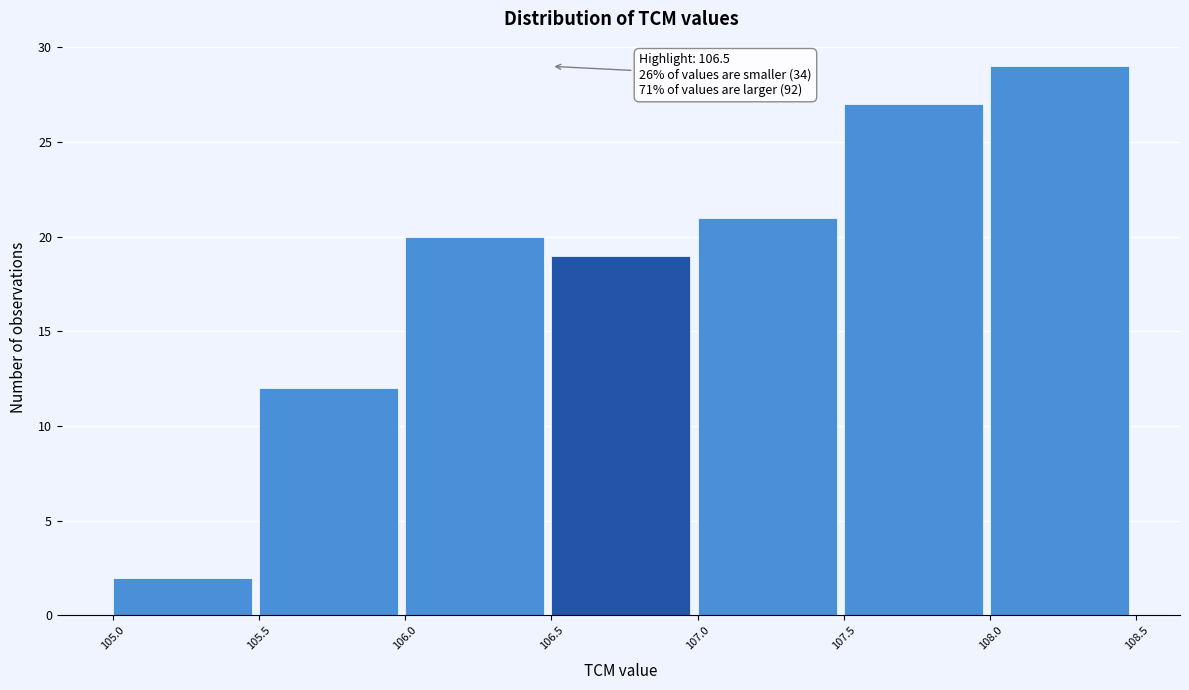

Over which range of the x-axis is the bar tallest?

108.0 to 108.5